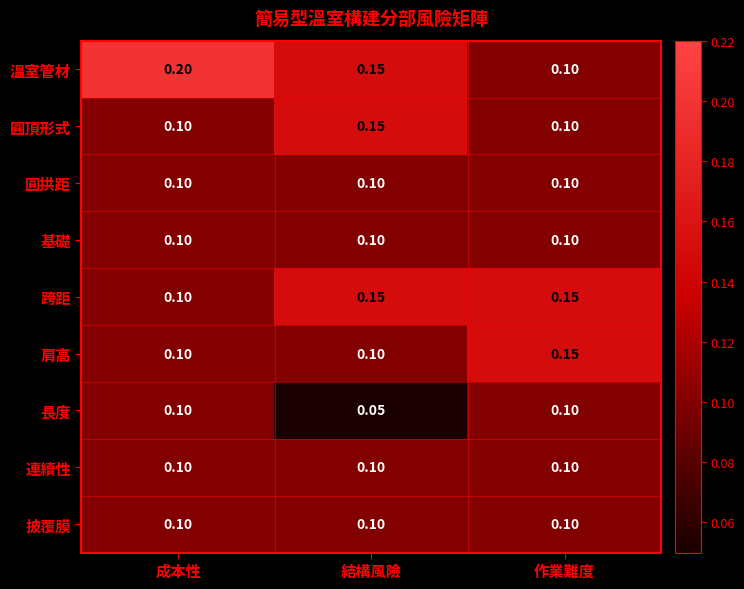

Which category has the highest value across all series?

成本性